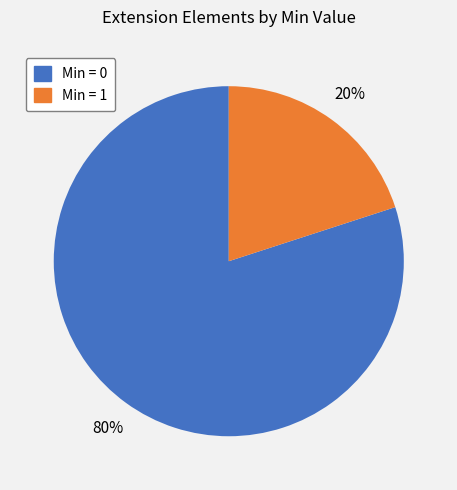

To the nearest percent, what is the difference between the largest and smallest slice percentages?

60%